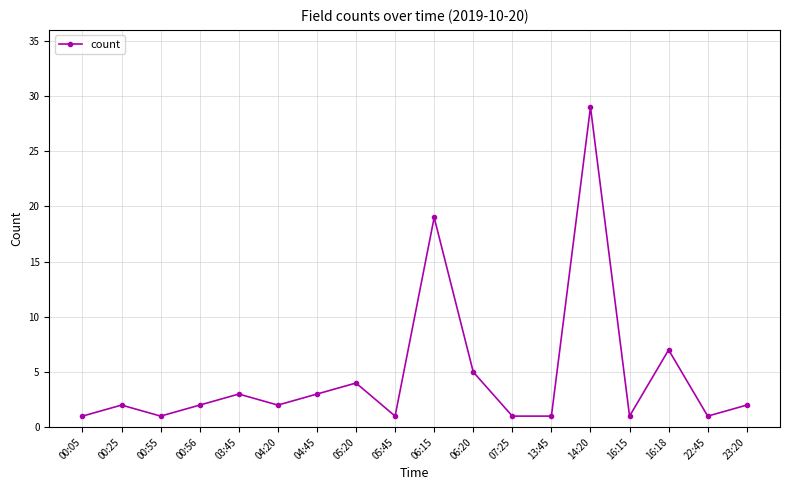

What is the difference between the second highest and minimum values?

18